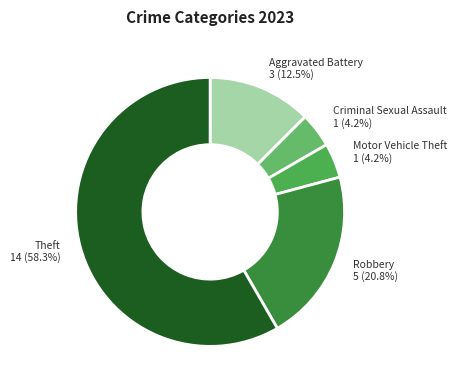

To the nearest percent, what is the average slice percentage?

20%